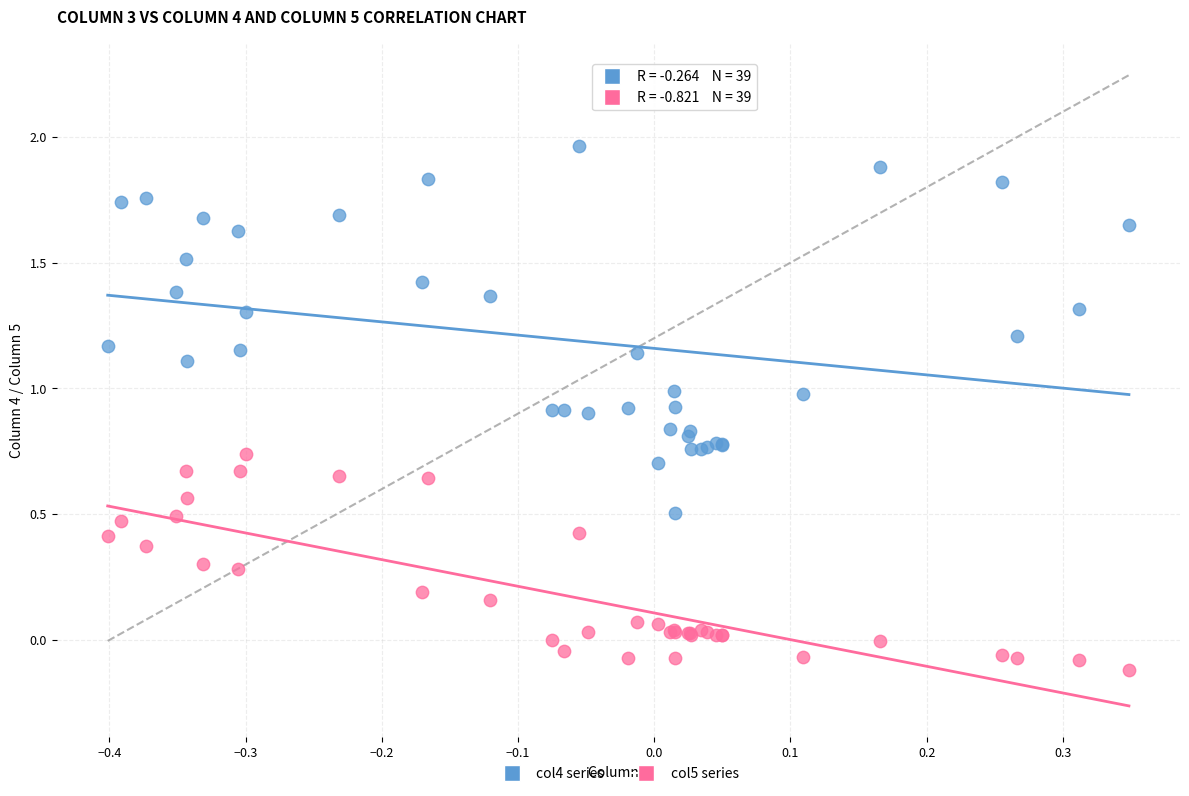

Which series has the widest spread of Y values?

col4 series